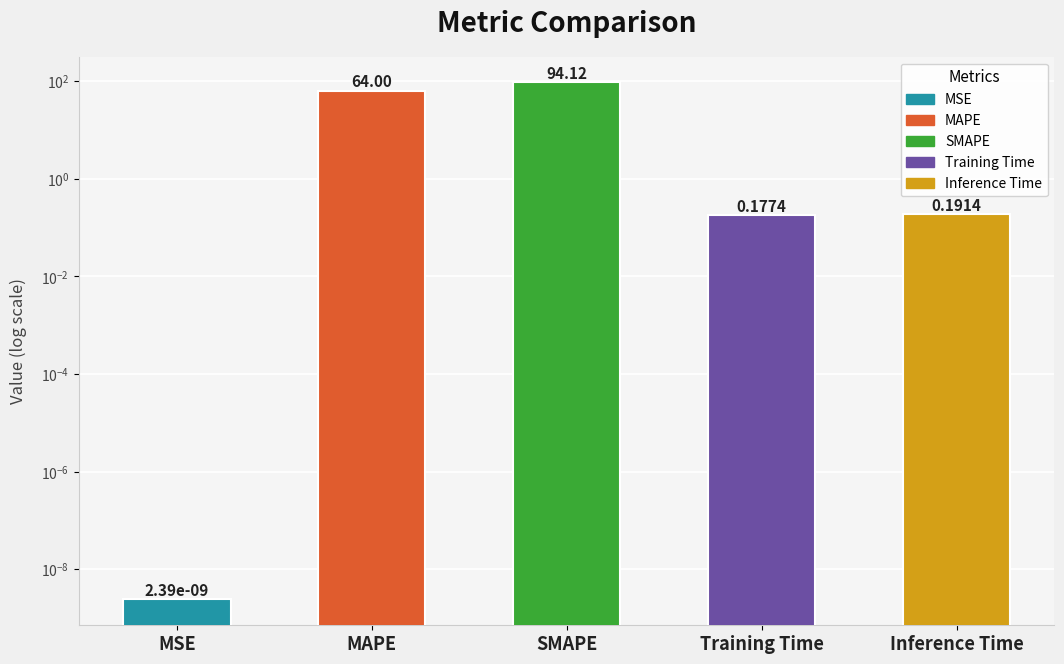

Is it true that the value at SMAPE is 51.4?

False